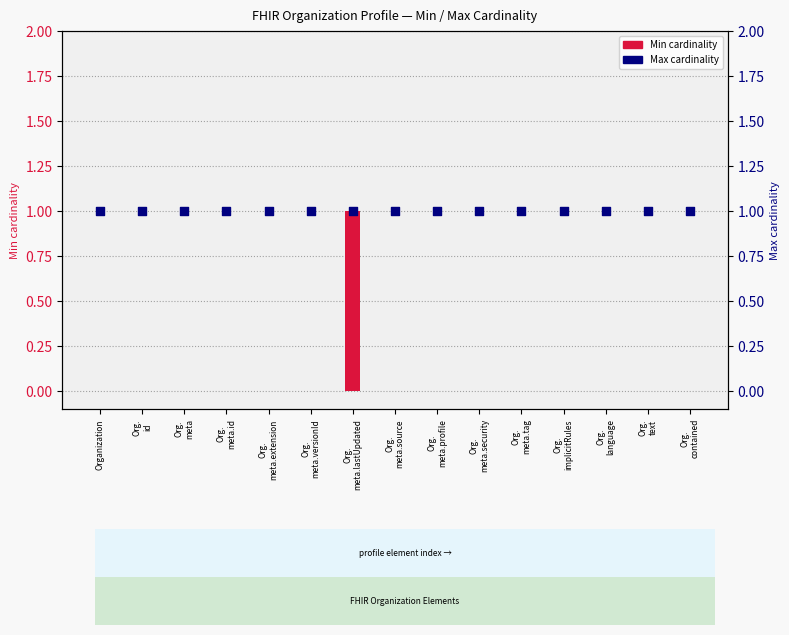

What is the total value across all series at Org.
meta.extension?

1